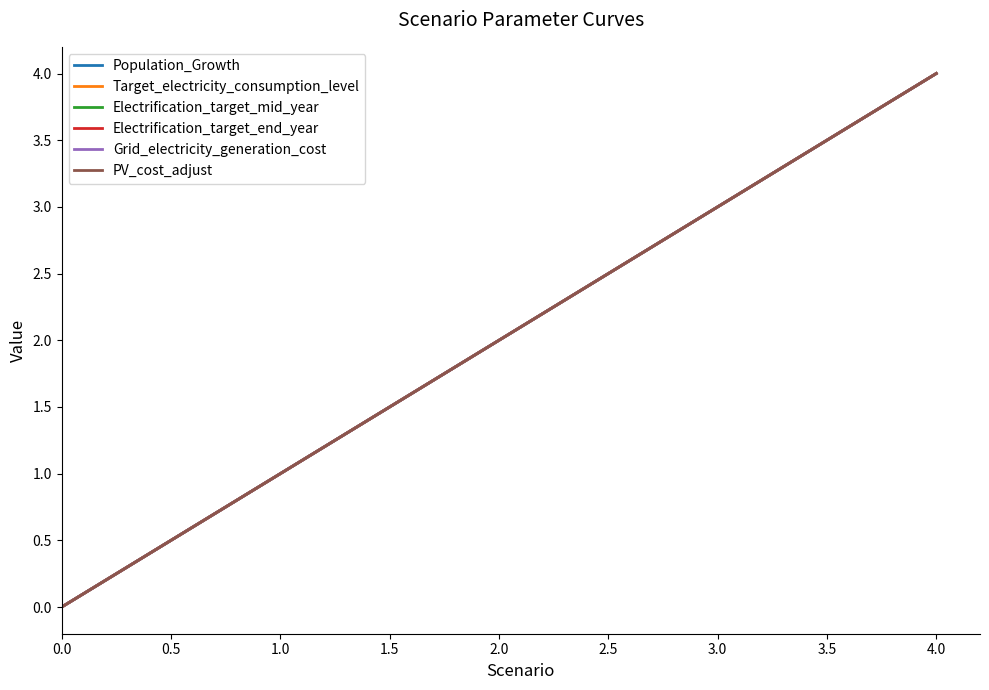

Is it true that Target_electricity_consumption_level equals 0 at 0.0?

True